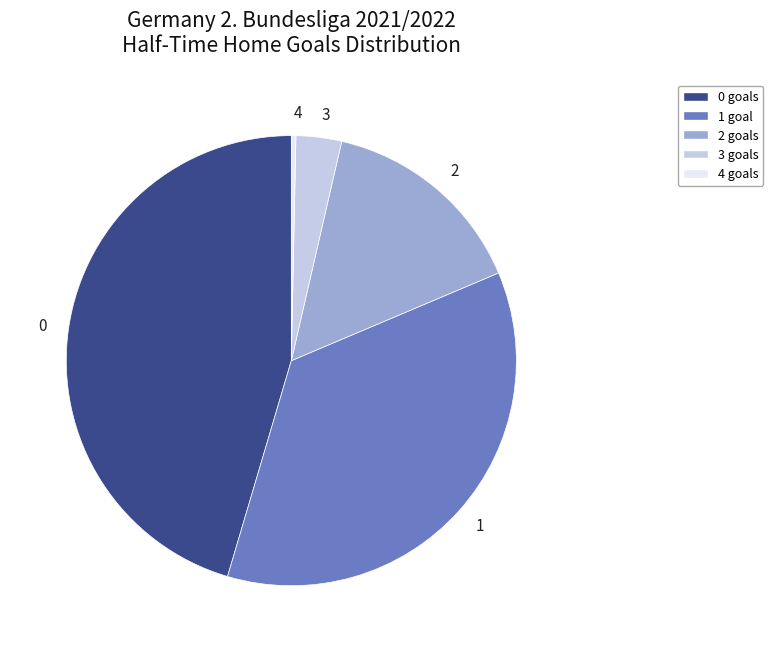

Between 4 and 1, which is larger?

1